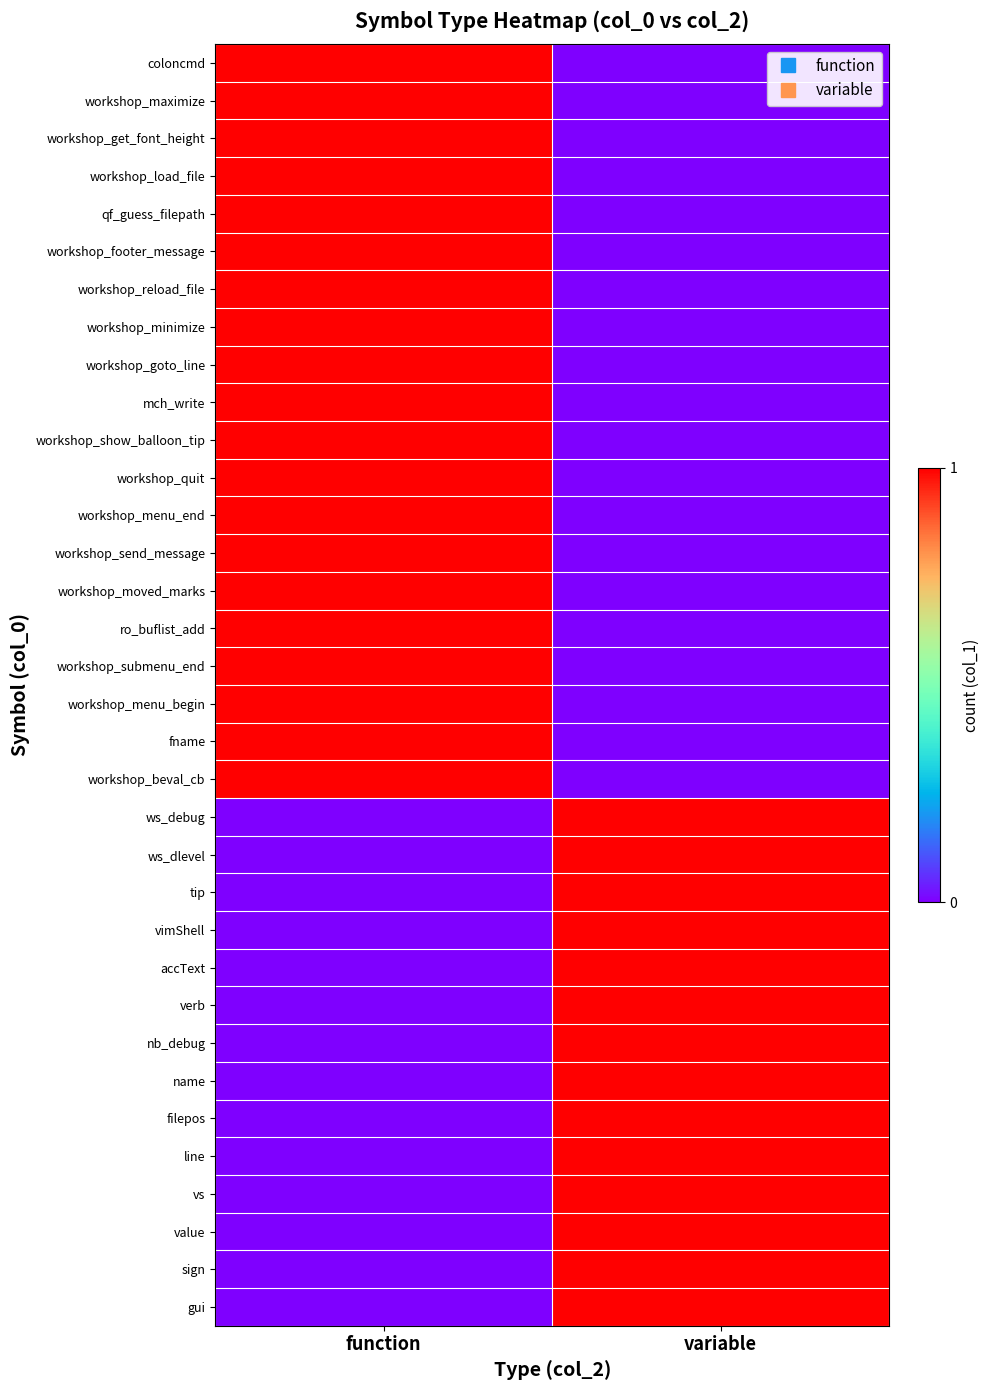

How many distinct data groups are displayed?

34